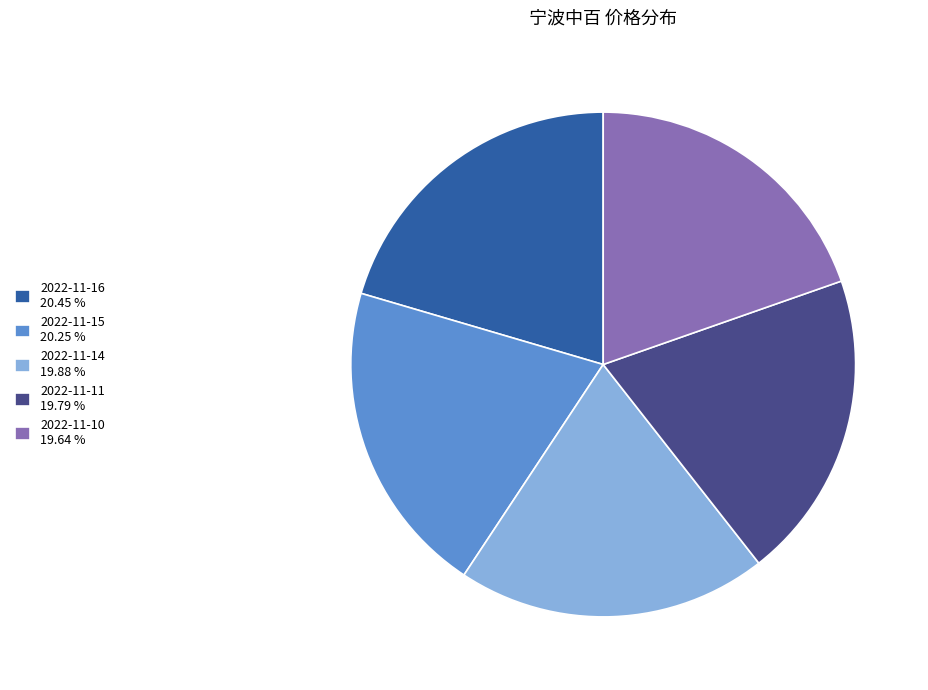

Do 2022-11-10 19.64 % and 2022-11-11 19.79 % together represent more than half of the pie?

No